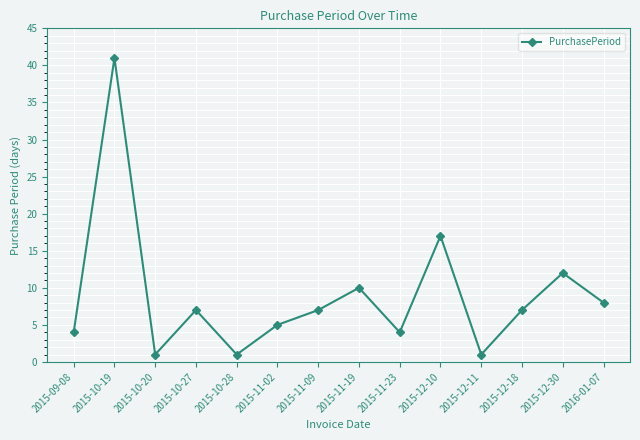

Where is the first local minimum?

2015-10-20